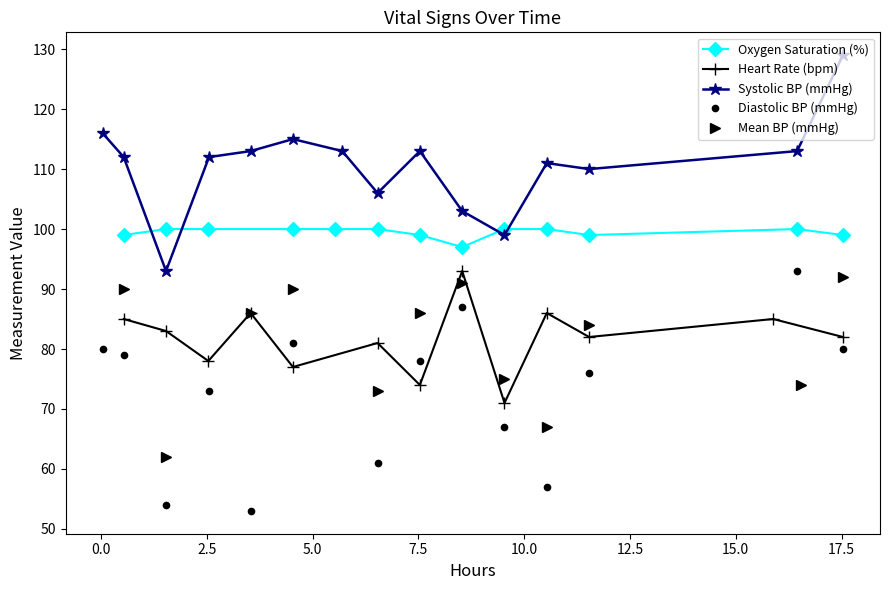

What is the total value across all series at 15?

290